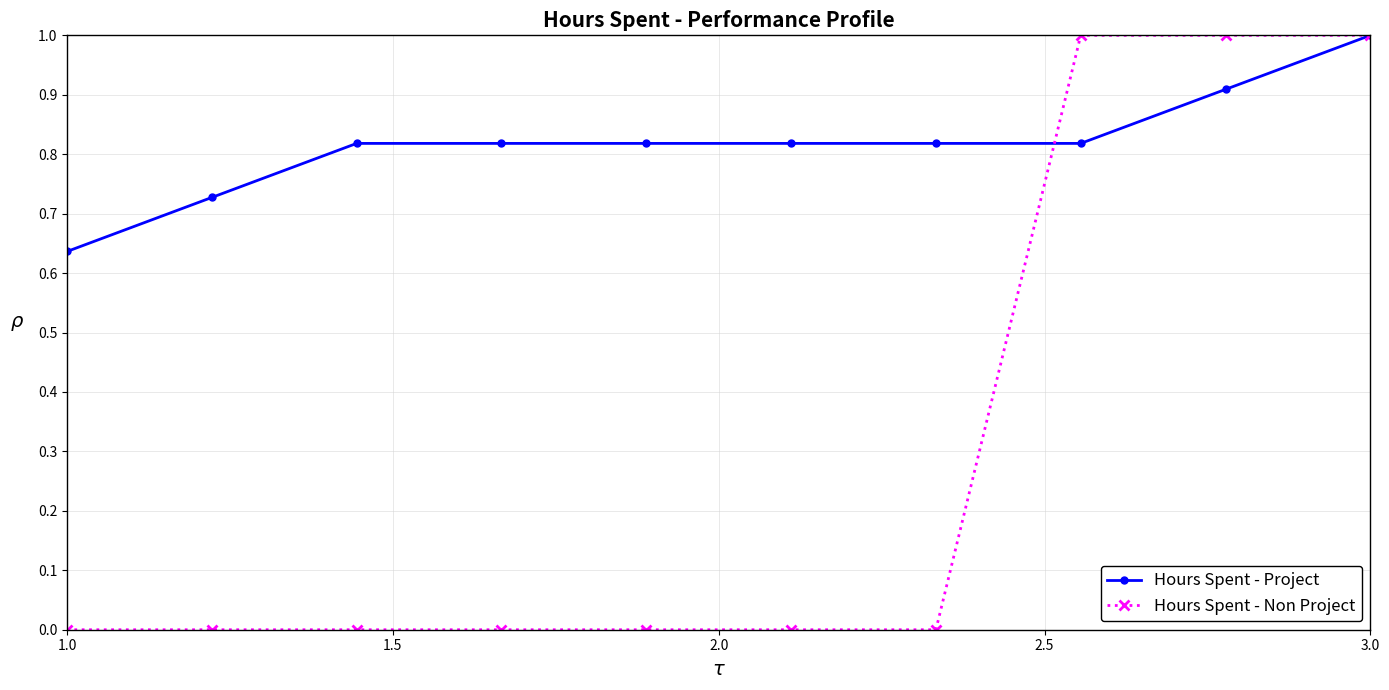

How many series are shown in this chart?

2